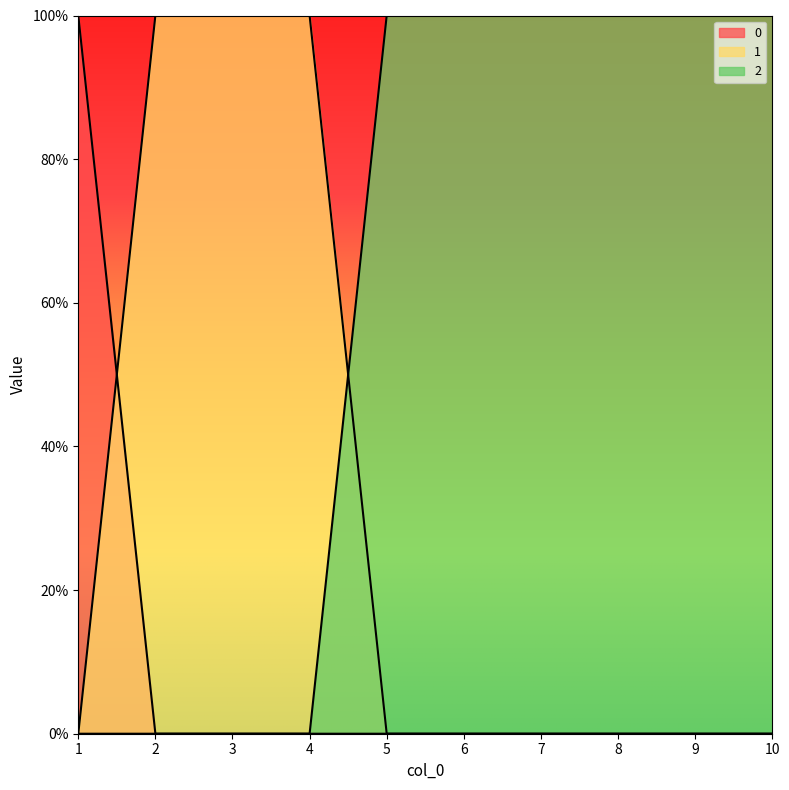

Rank the series by their maximum value, from highest to lowest.

0, 1, 2